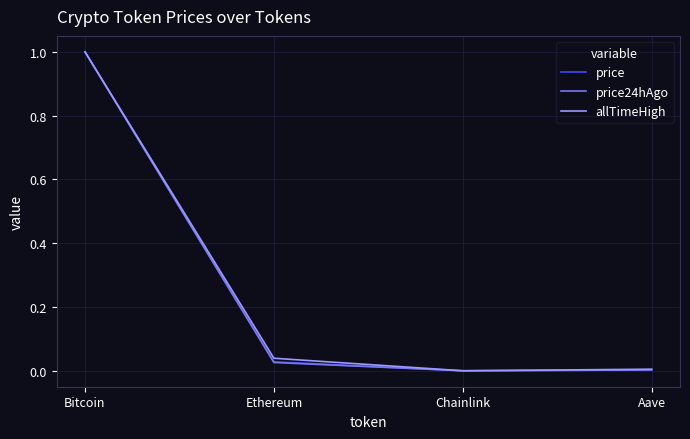

What is the average value of the allTimeHigh series?

0.3